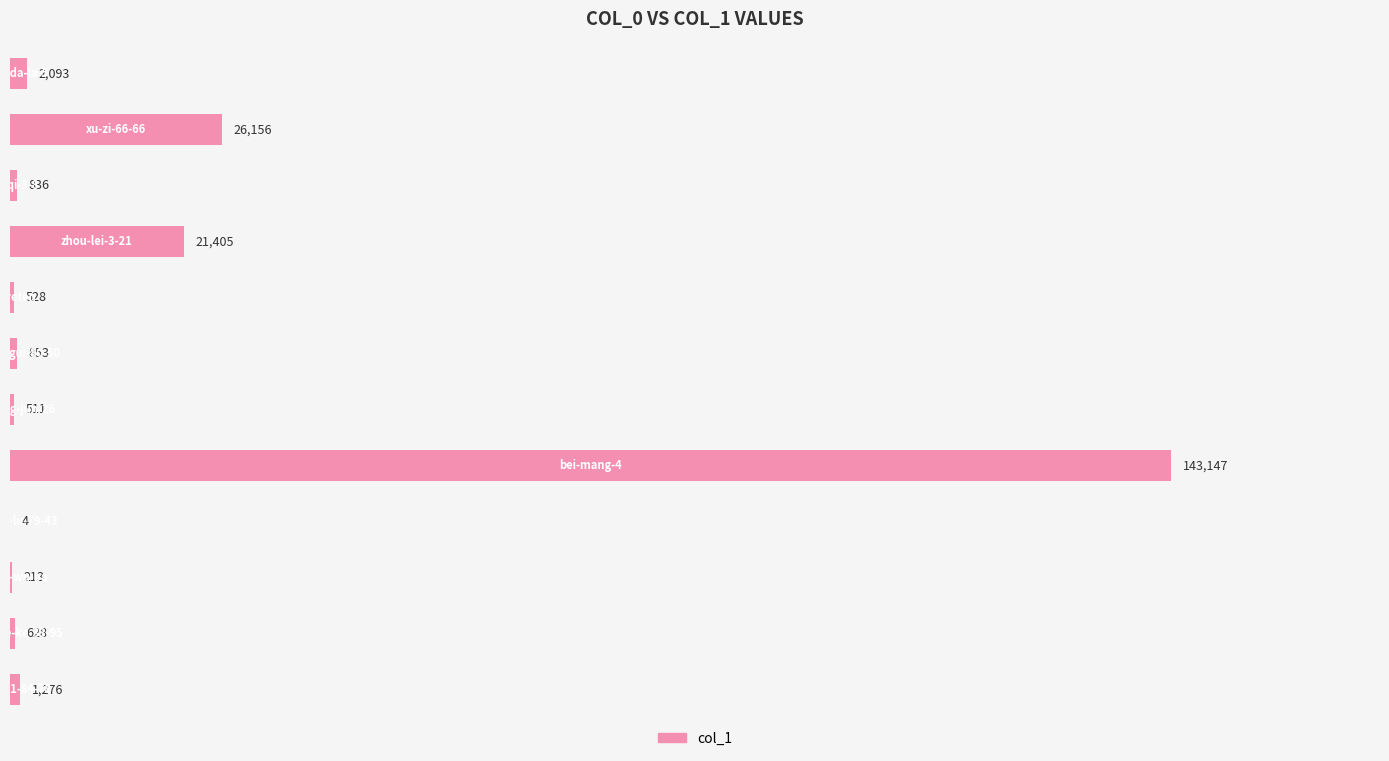

What is the greatest value displayed?

143147